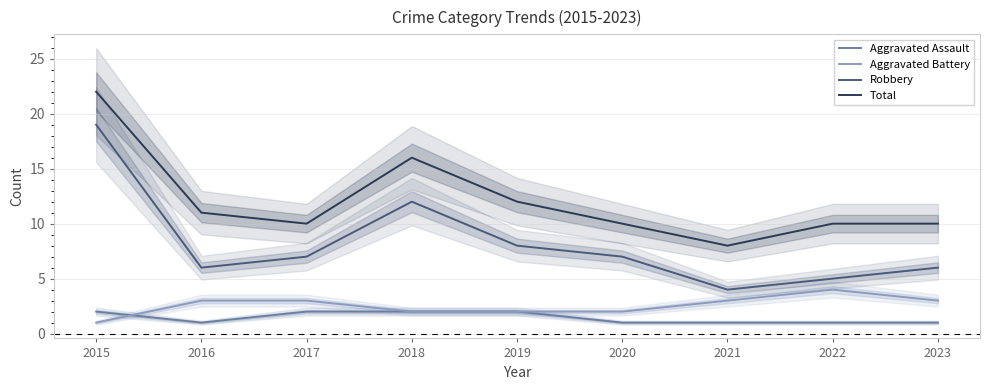

At which label does Total first exceed 10?

2015